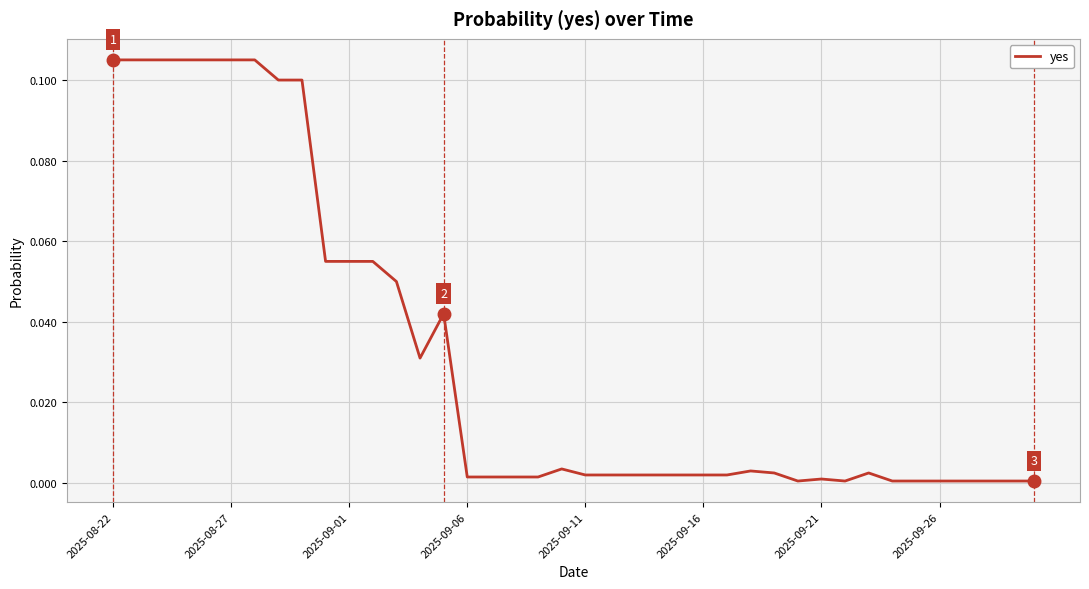

Does the chart have visible grid lines?

Yes